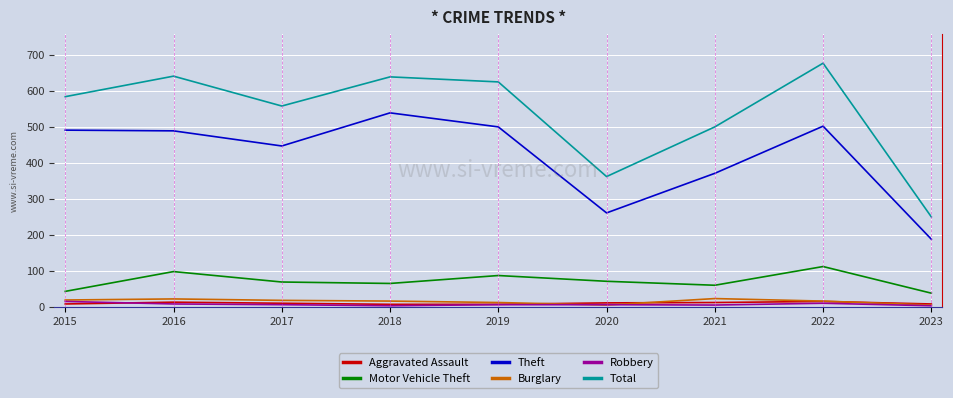

What is the minimum value for Aggravated Assault?

7